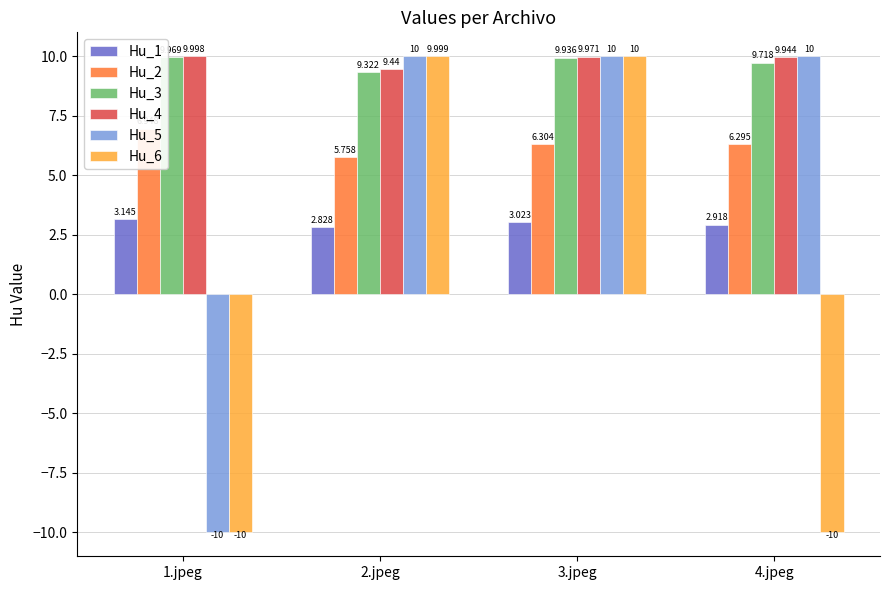

Reading right to left, transcribe all the data shown in this chart.

Hu_1: 4.jpeg=2.9	3.jpeg=3.0	2.jpeg=2.8	1.jpeg=3.1
Hu_2: 4.jpeg=6.3	3.jpeg=6.3	2.jpeg=5.8	1.jpeg=6.9
Hu_3: 4.jpeg=9.7	3.jpeg=9.9	2.jpeg=9.3	1.jpeg=10.0
Hu_4: 4.jpeg=9.9	3.jpeg=10.0	2.jpeg=9.4	1.jpeg=10.0
Hu_5: 4.jpeg=10.0	3.jpeg=10.0	2.jpeg=10.0	1.jpeg=-10.0
Hu_6: 4.jpeg=-10.0	3.jpeg=10.0	2.jpeg=10.0	1.jpeg=-10.0